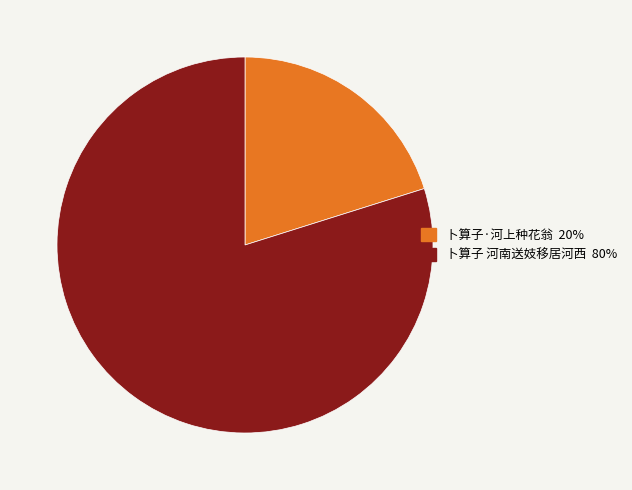

What is the largest slice in the pie chart?

卜算子 河南送妓移居河西